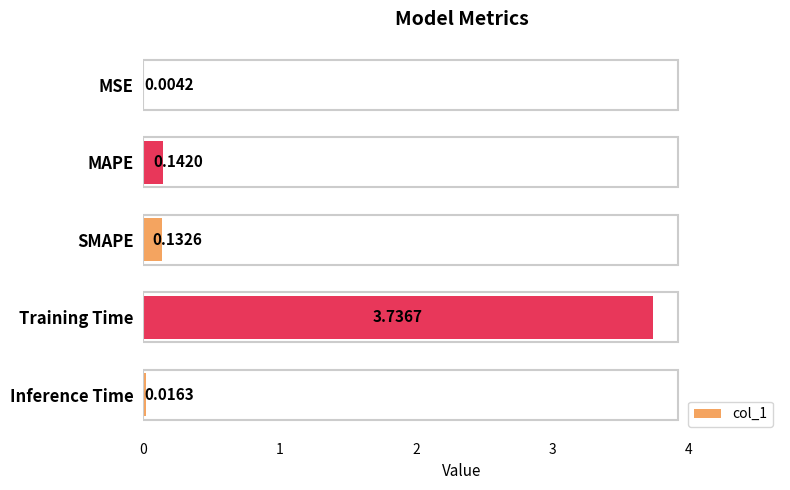

Which has a higher value, MSE or MAPE?

MAPE